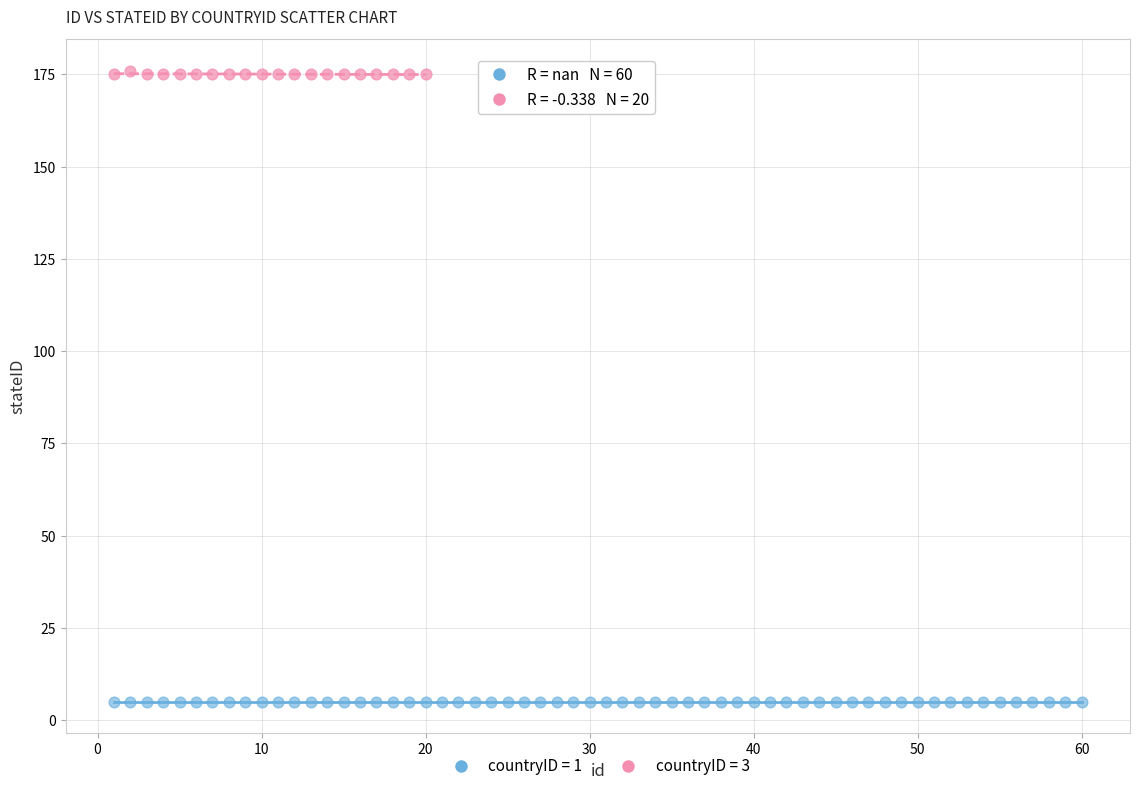

Which series contains the lowest Y value?

countryID = 1